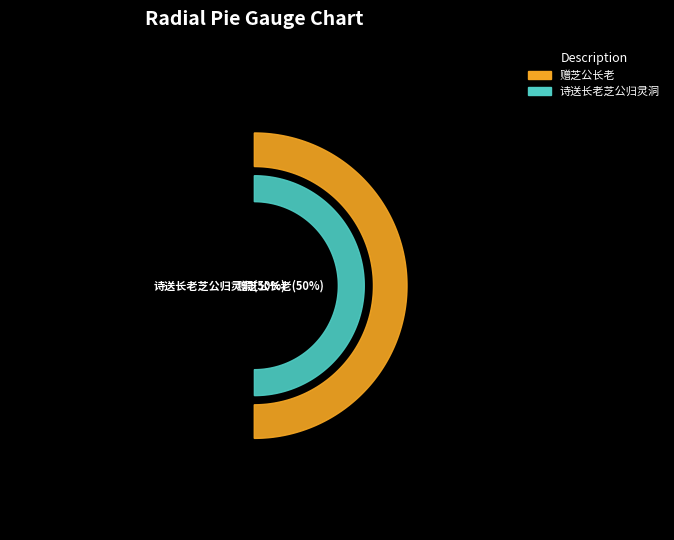

Between 赠芝公长老 and 诗送长老芝公归灵洞, which series saw the biggest shift?

诗送长老芝公归灵洞